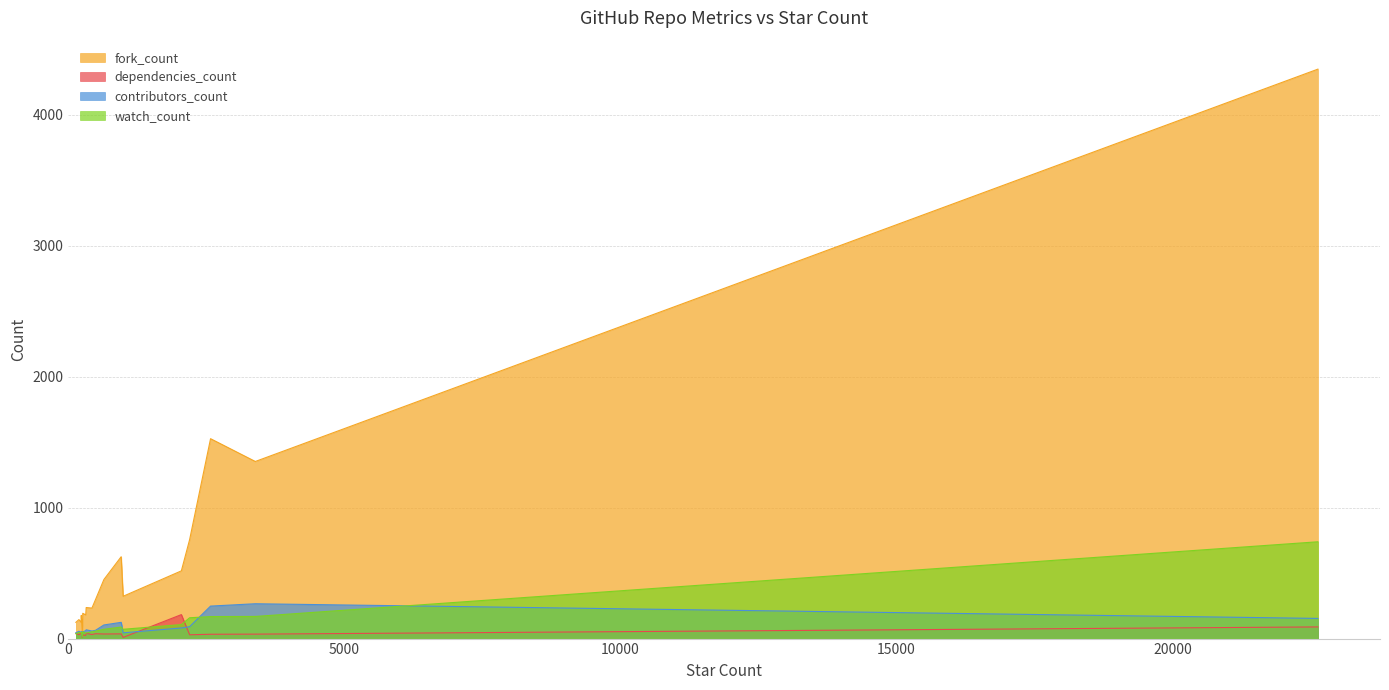

True or false: watch_count and fork_count cross at least once.

False